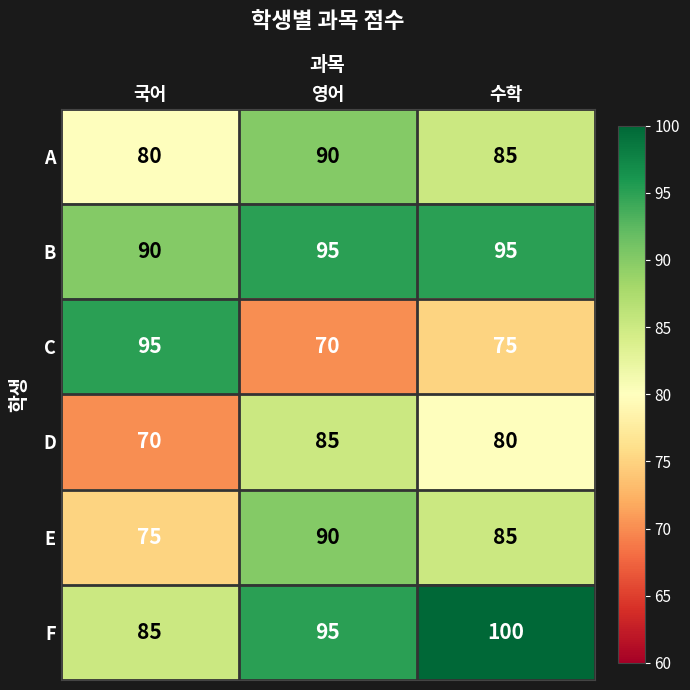

What is the spread (max minus min) of values at 영어?

25